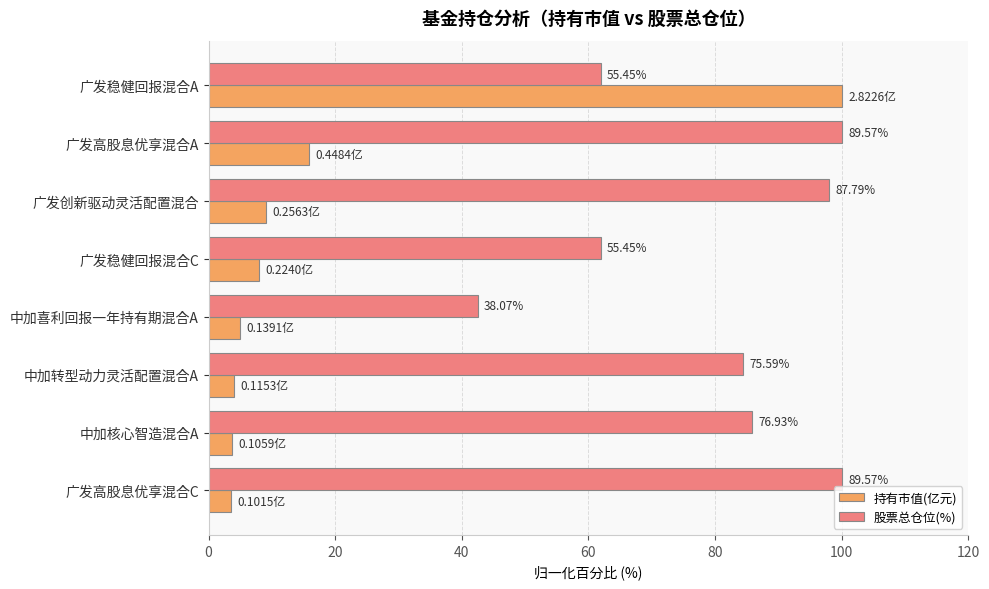

Rank the series by their maximum value, from lowest to highest.

持有市值(亿元), 股票总仓位(%)